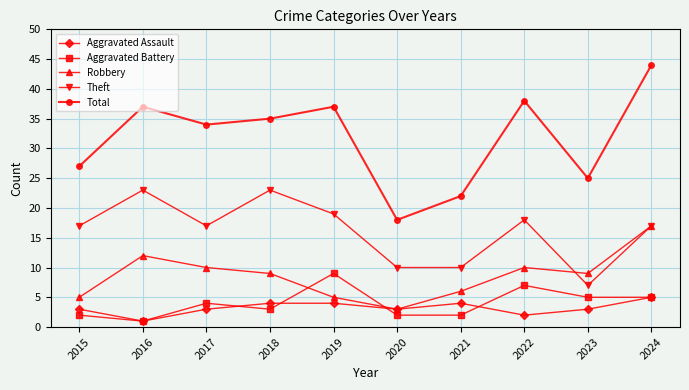

Reading right to left, list all the values displayed in this chart.

Aggravated Assault: 5	3	2	4	3	4	4	3	1	3
Aggravated Battery: 5	5	7	2	2	9	3	4	1	2
Robbery: 17	9	10	6	3	5	9	10	12	5
Theft: 17	7	18	10	10	19	23	17	23	17
Total: 44	25	38	22	18	37	35	34	37	27